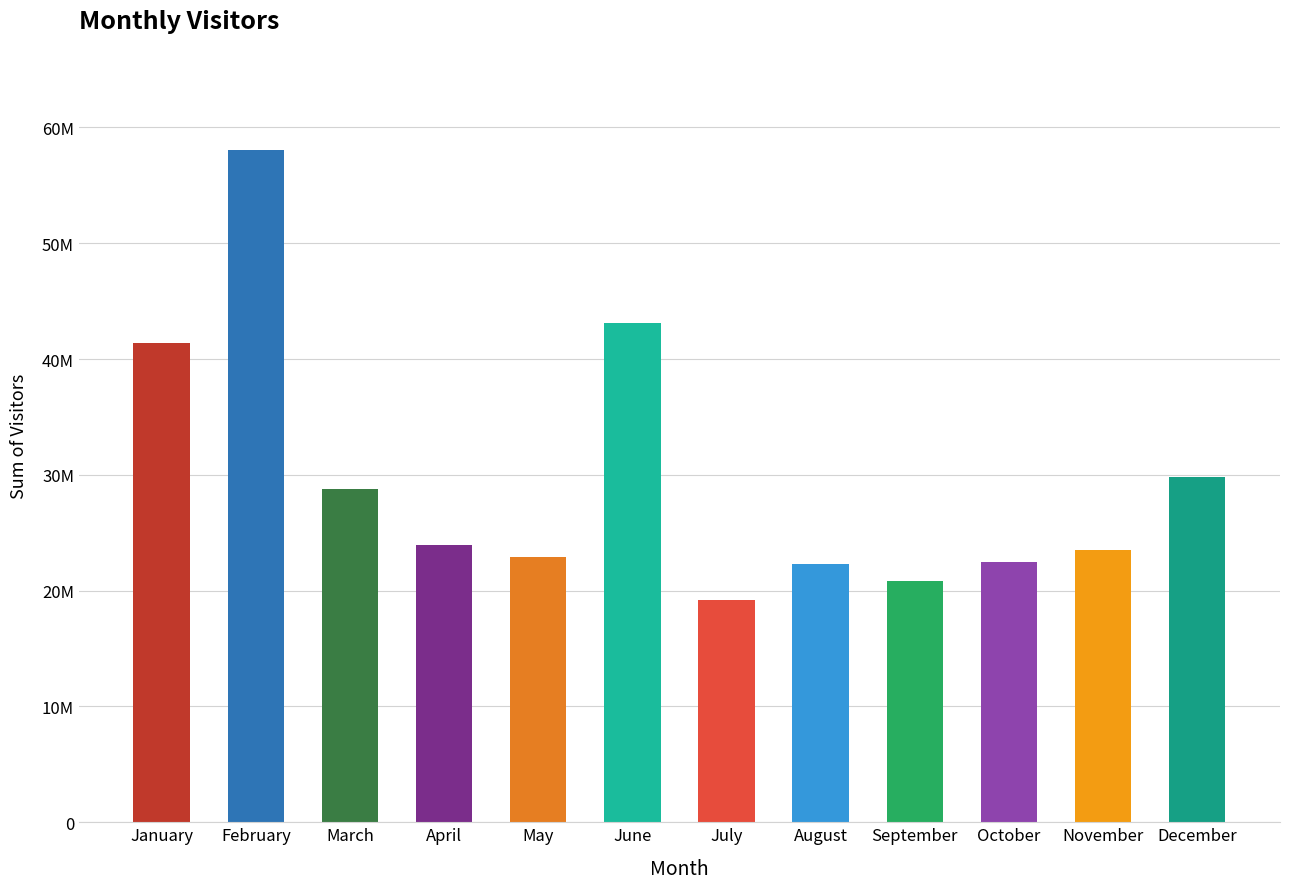

What is the greatest value displayed?

58075723